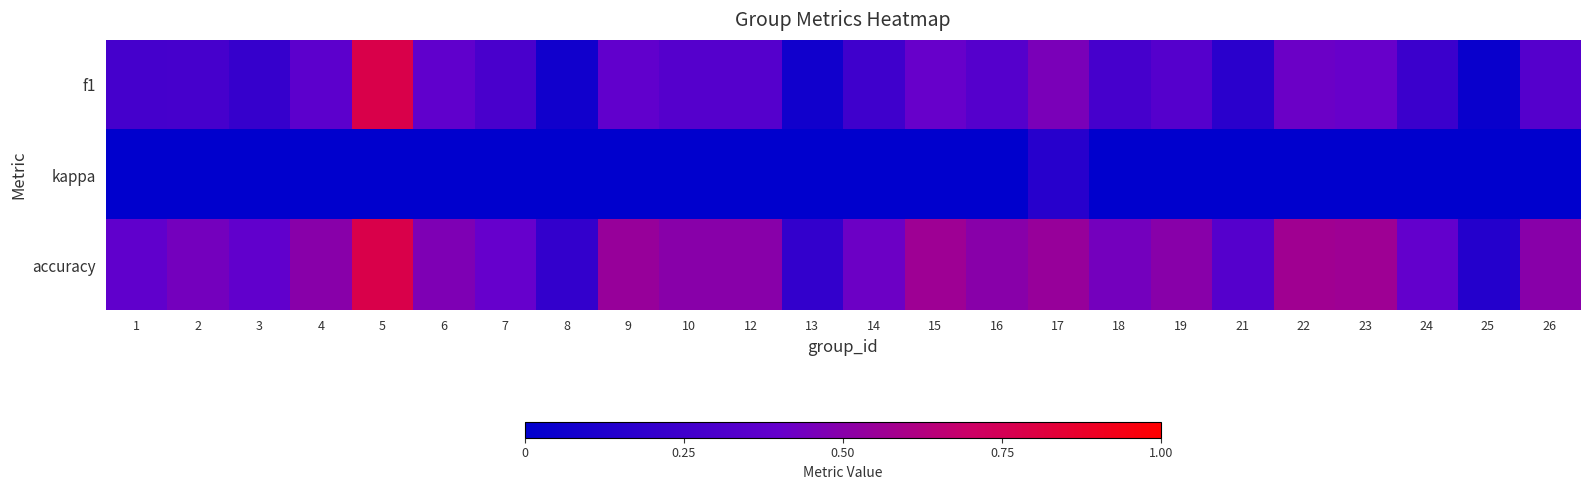

What is the difference between the highest and lowest values at 26?

0.5